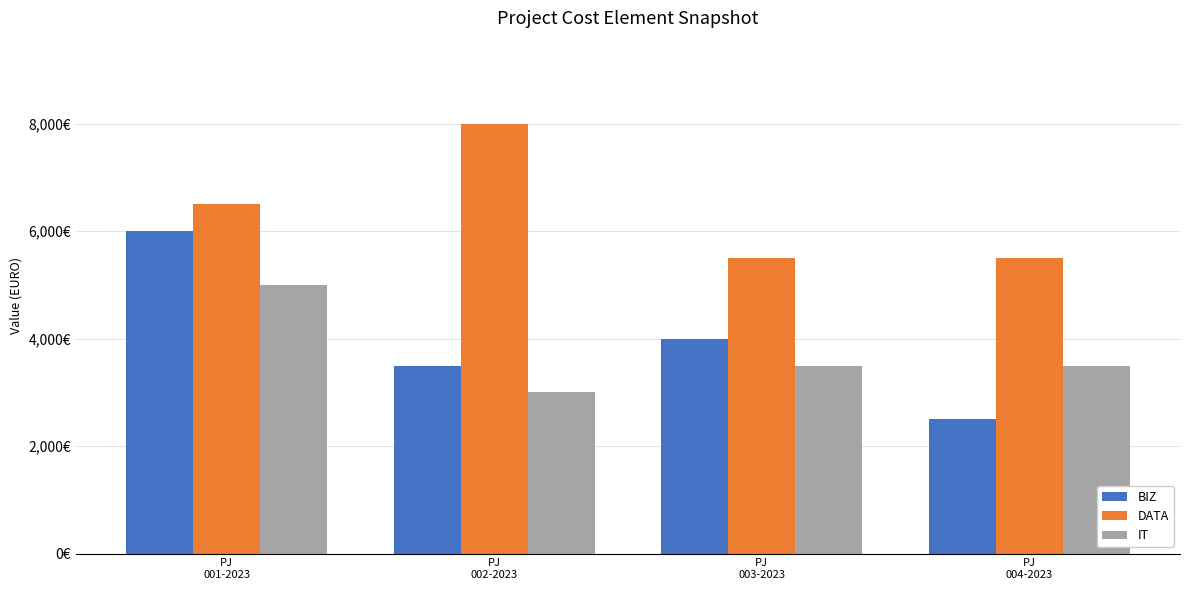

What is the label of the 3rd bar from the left?

PJ
003-2023